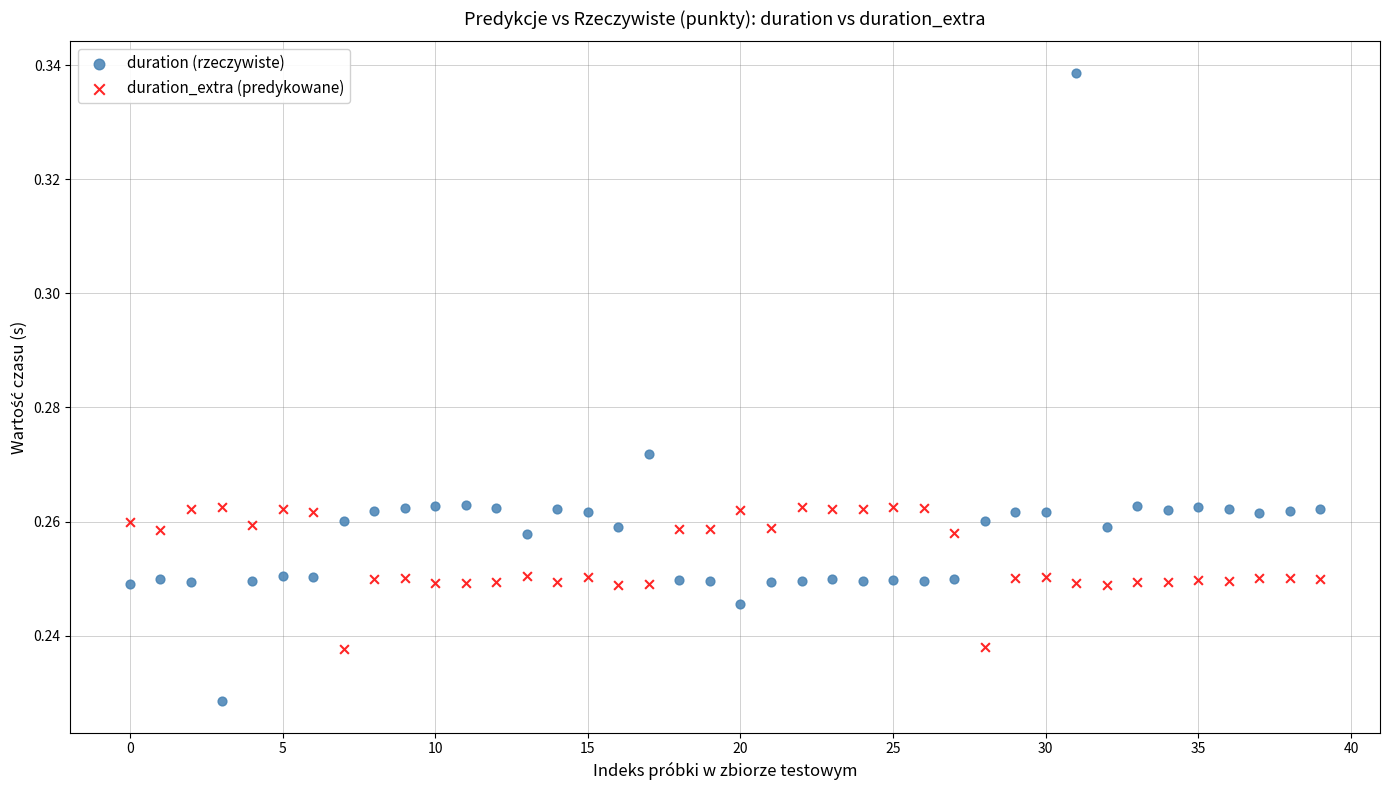

Which series reaches the minimum Y coordinate?

duration (rzeczywiste)